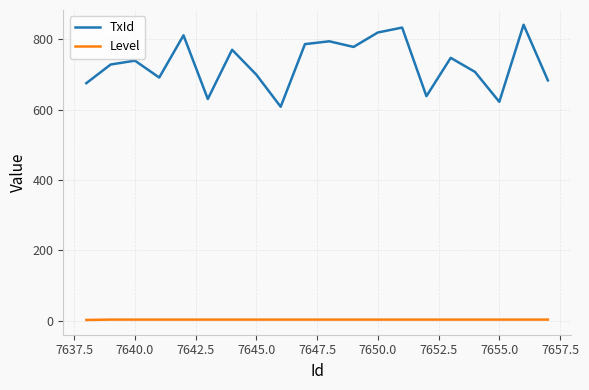

In TxId, how many points are higher than both neighbors (excluding endpoints)?

7